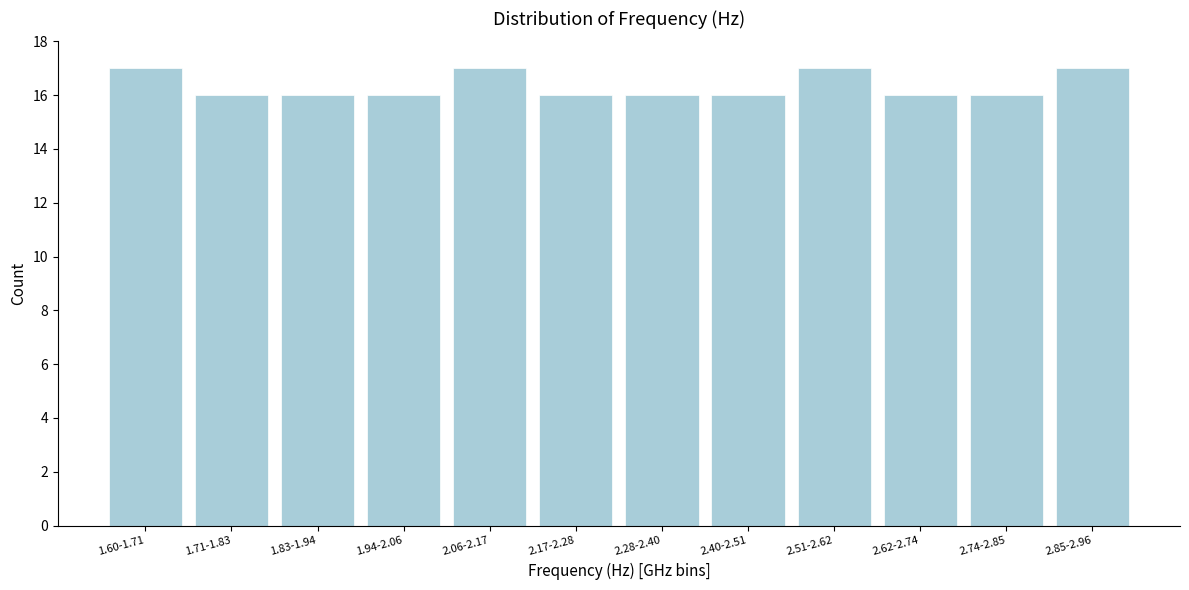

Reading left to right, extract all data points from this chart.

17	16	16	16	17	16	16	16	17	16	16	17